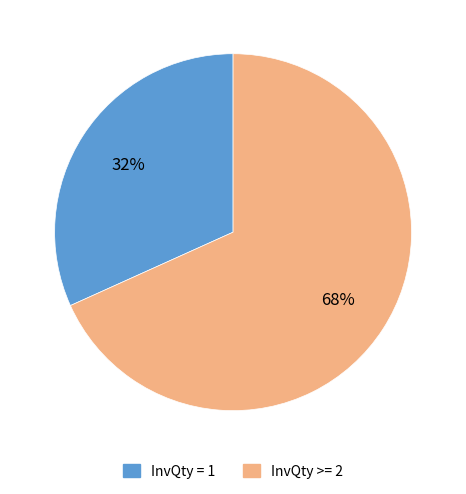

Is there a majority slice in this chart?

Yes